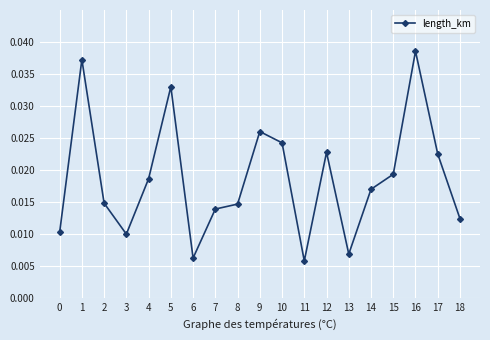

True or false: there are more than 2 points higher than both neighbors.

True